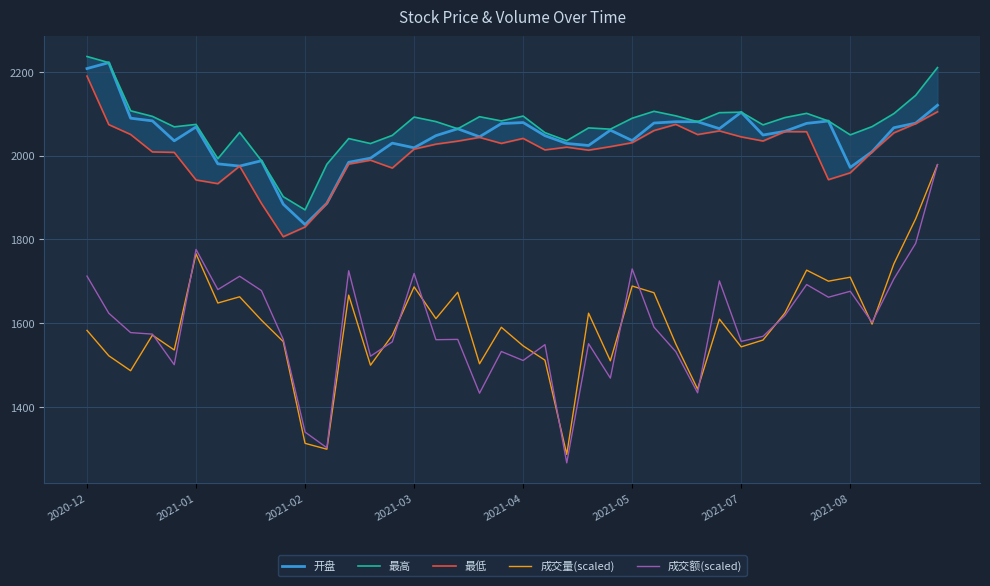

What is the difference between the maximum and second lowest values in the 最低 series?

360.5